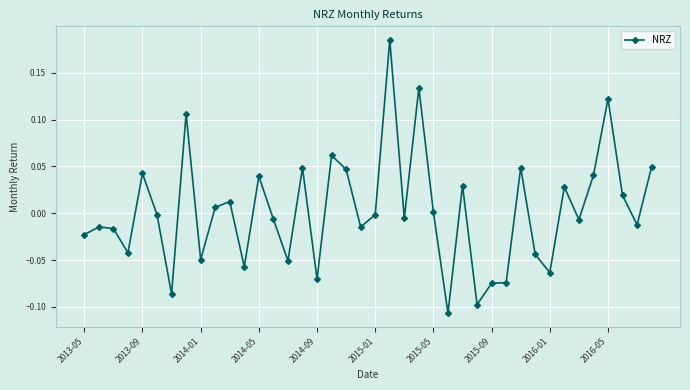

What is the difference between the maximum and second lowest values?

0.3